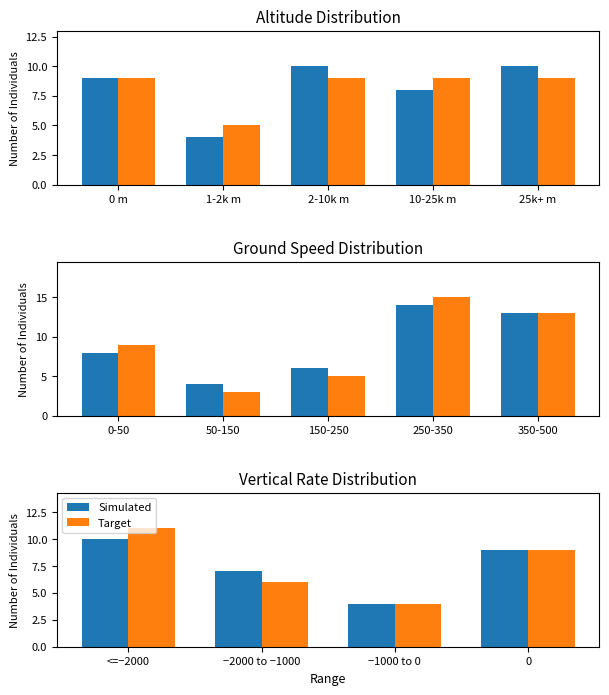

True or false: Simulated has a value of 2 at <=−2000.

False